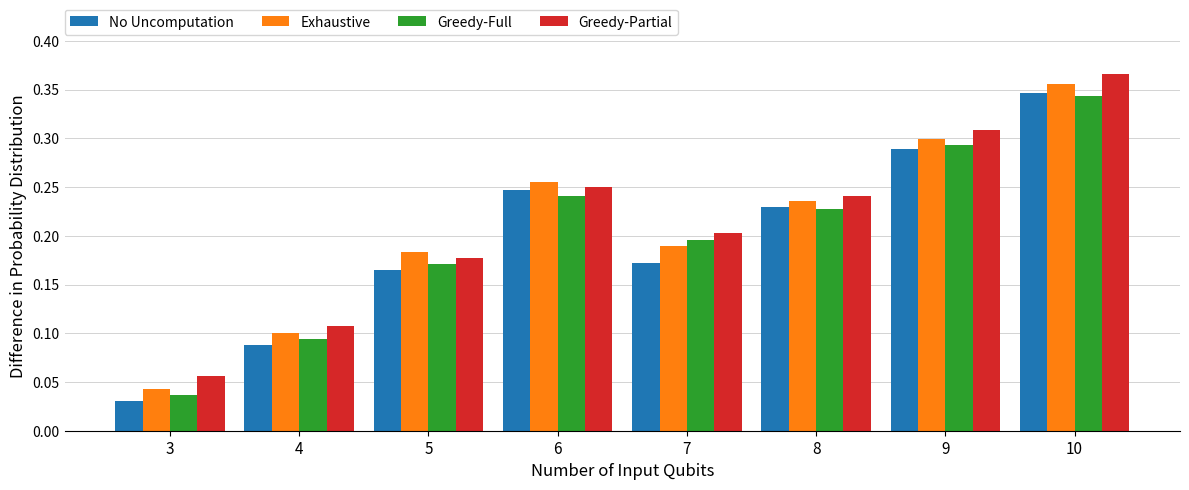

Between 6 and 9, which series saw the biggest shift?

Greedy-Partial